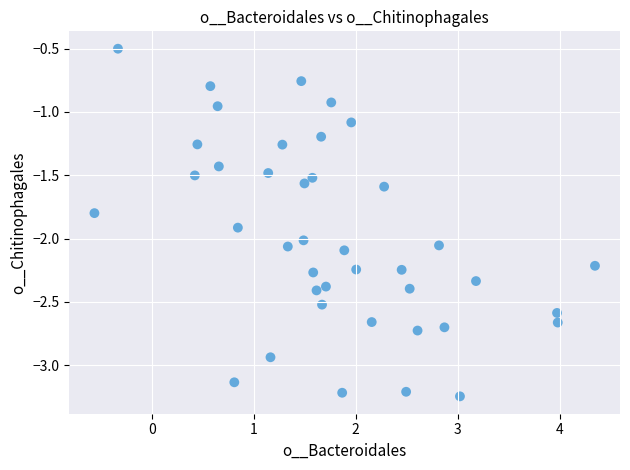

What is the range of X values (max minus min)?

4.9